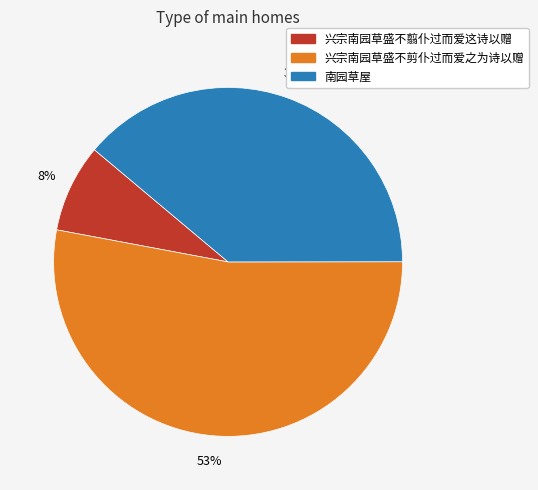

Do 兴宗南园草盛不翦仆过而爱这诗以赠 and 兴宗南园草盛不剪仆过而爱之为诗以赠 together represent more than half of the pie?

Yes